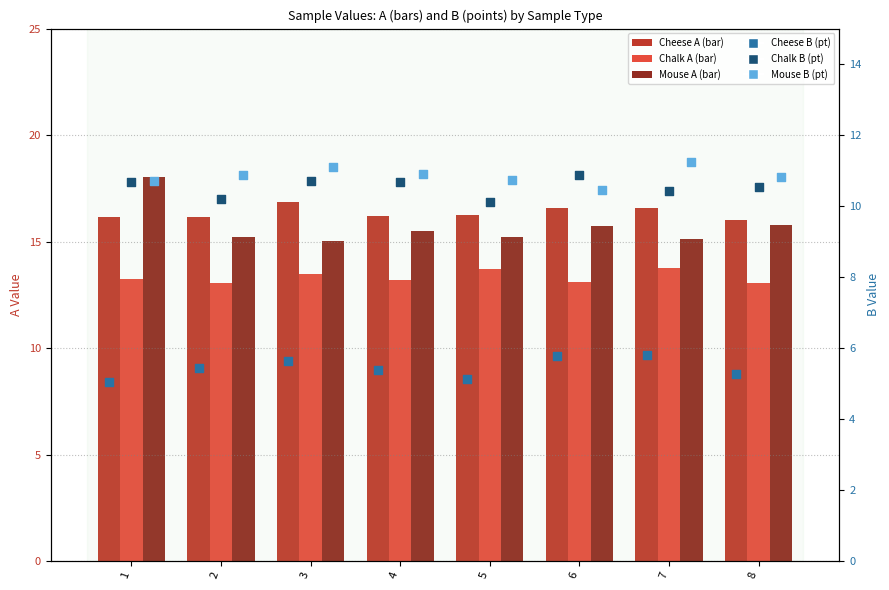

Which series contains the lowest Y value?

Cheese B